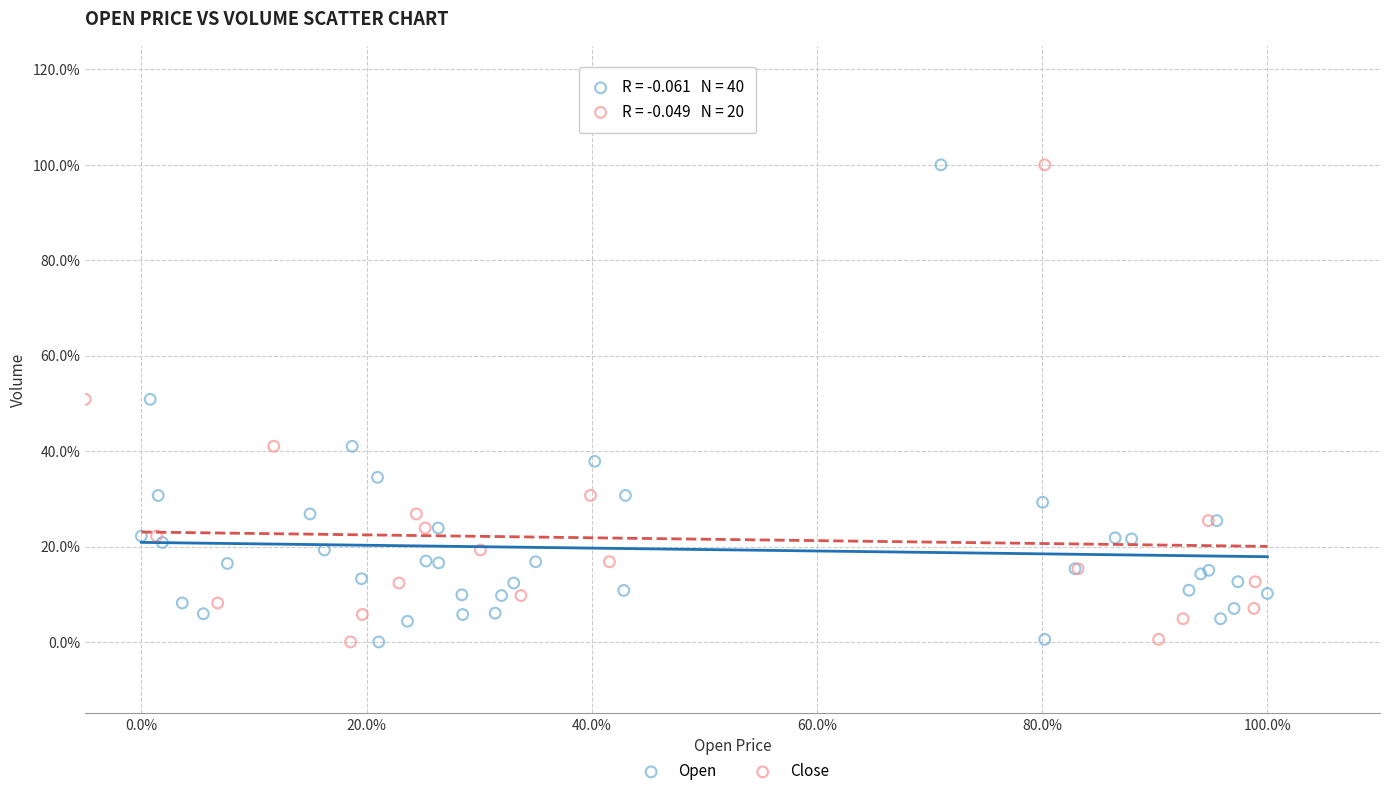

What are all the series names shown in the legend?

Open, Close